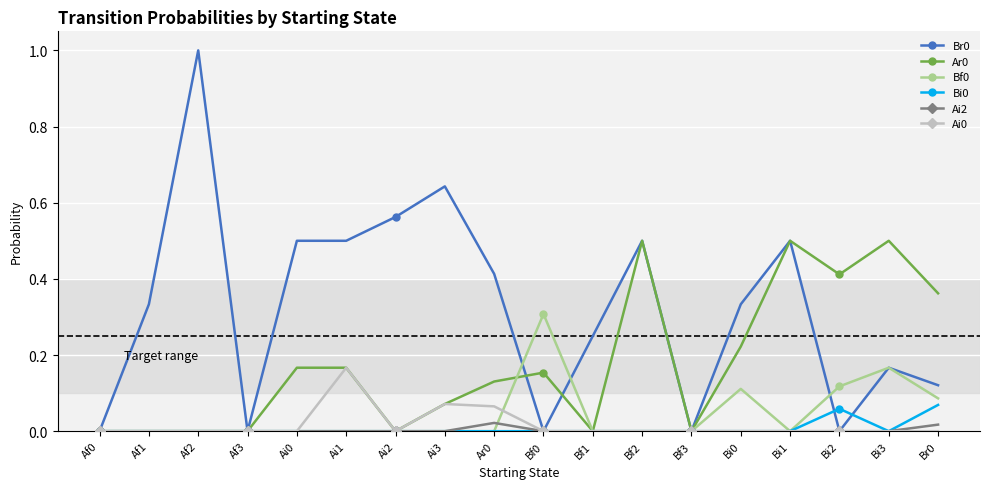

True or false: Ar0 has more than 1 interior local peaks.

True